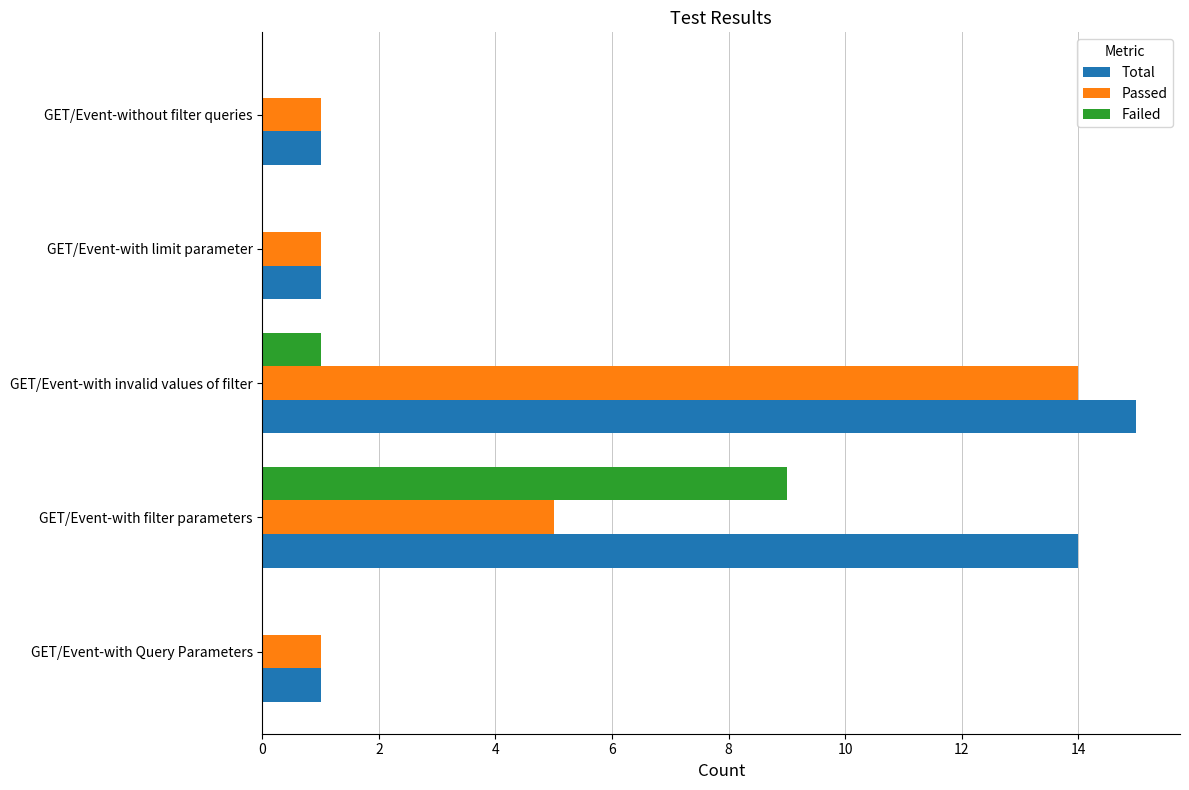

Which label corresponds to the largest value in the chart?

GET/Event-with invalid values of filter